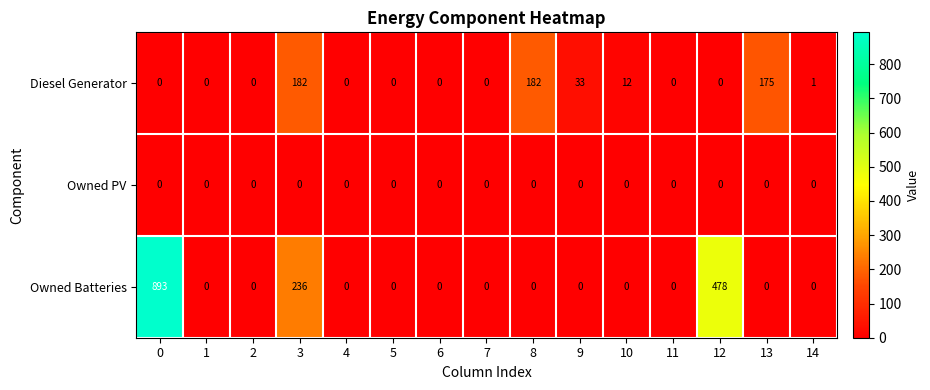

What is the sum of all Owned Batteries values?

1607